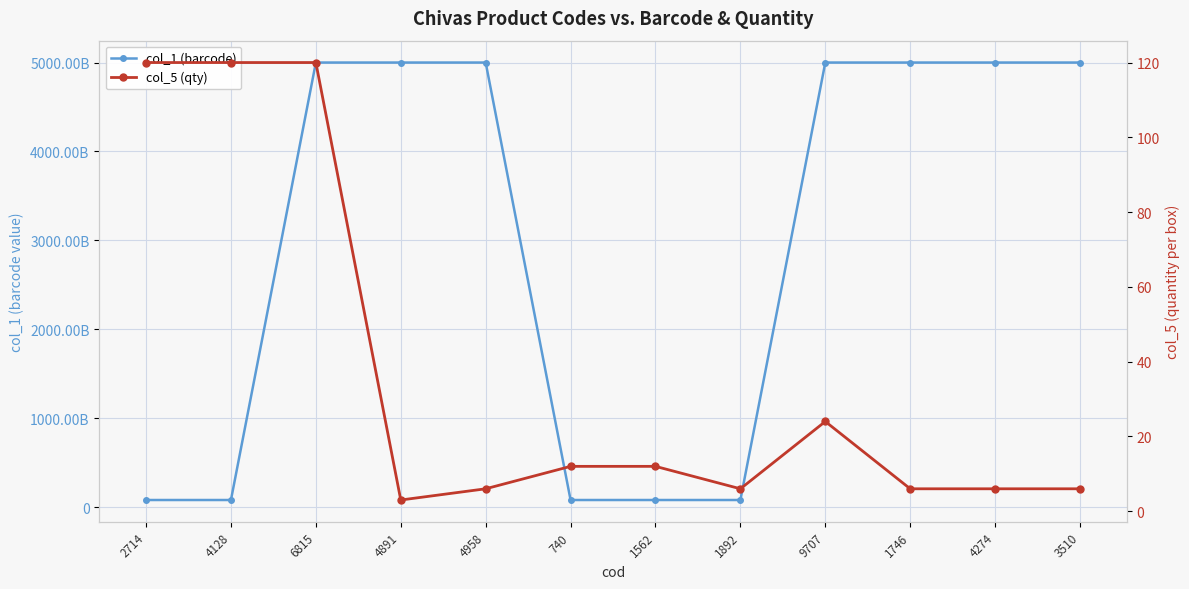

True or false: col_5 (qty) and col_1 (barcode) cross at least once.

False